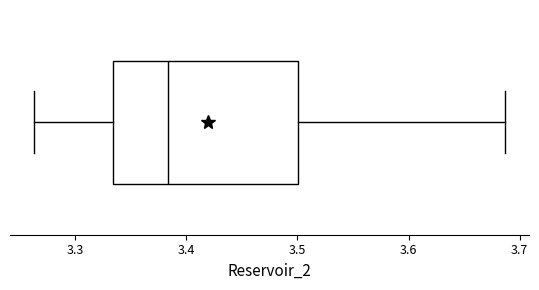

Read this box plot against the x-axis: the position of the median line, the range covered by the box, and the ends of both whiskers. The values are not printed on the chart, so give them approximately, as read against the axis.

median 3.38, box 3.33 to 3.50, whiskers 3.26 to 3.69